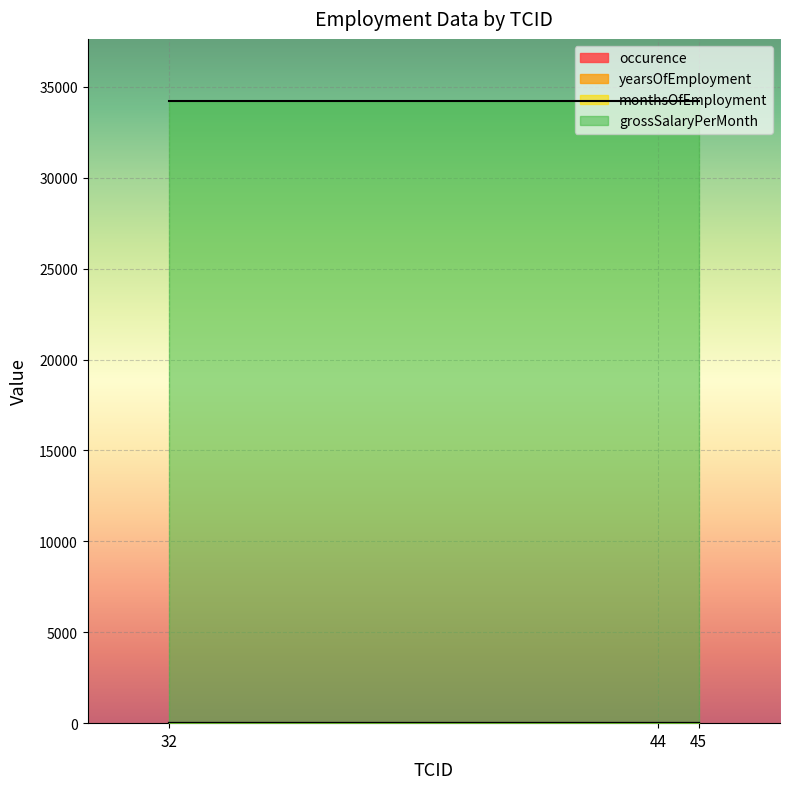

What is the value of the monthsOfEmployment point at the 3rd from the left?

3